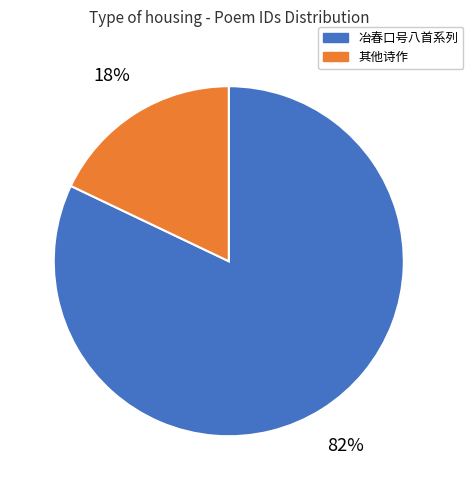

How many slices are in this pie chart?

2